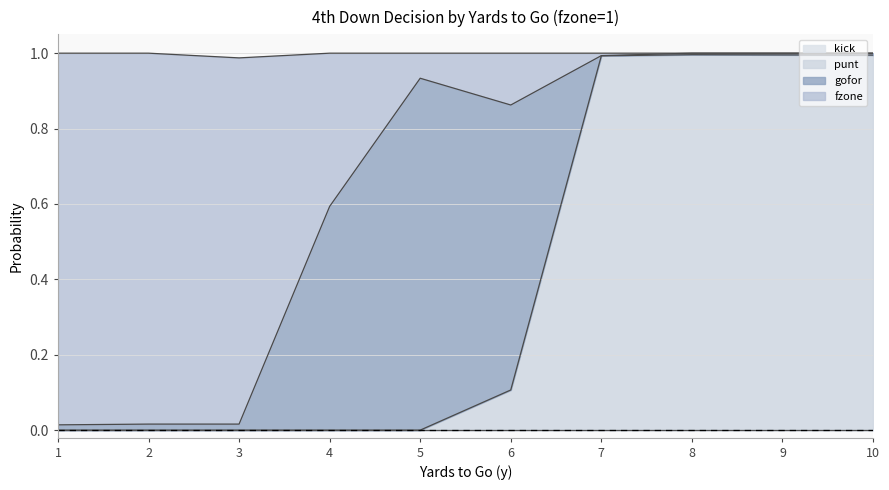

The fzone series shows 0.0 at 1. True or false?

False